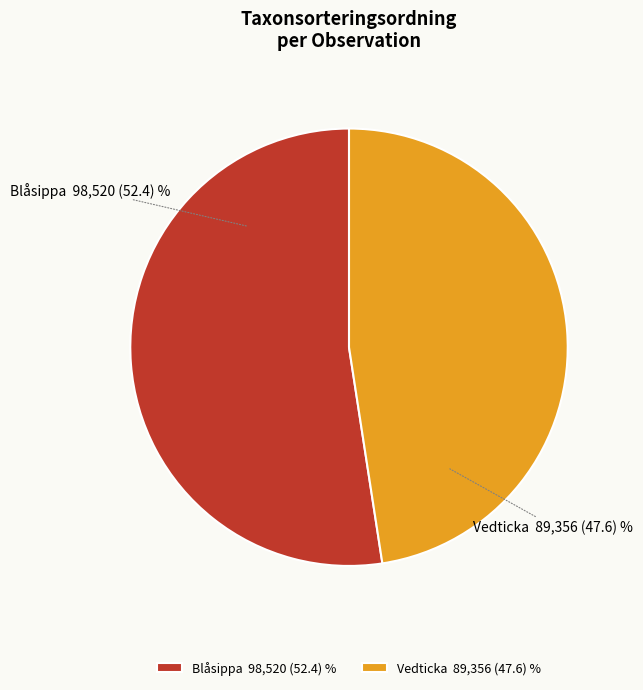

Between Vedticka 89,356 (47.6) % and Blåsippa 98,520 (52.4) %, which is larger?

Blåsippa 98,520 (52.4) %